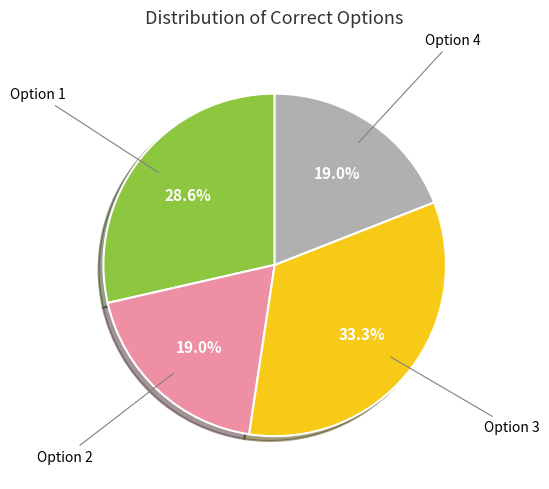

To the nearest percent, what is the average slice percentage?

25%